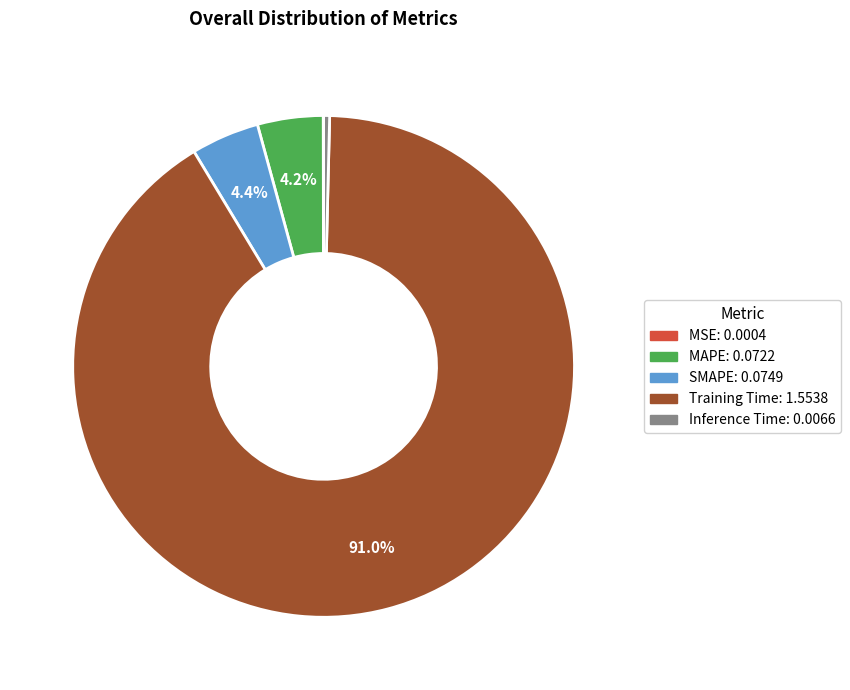

Which slice is the largest?

Training Time